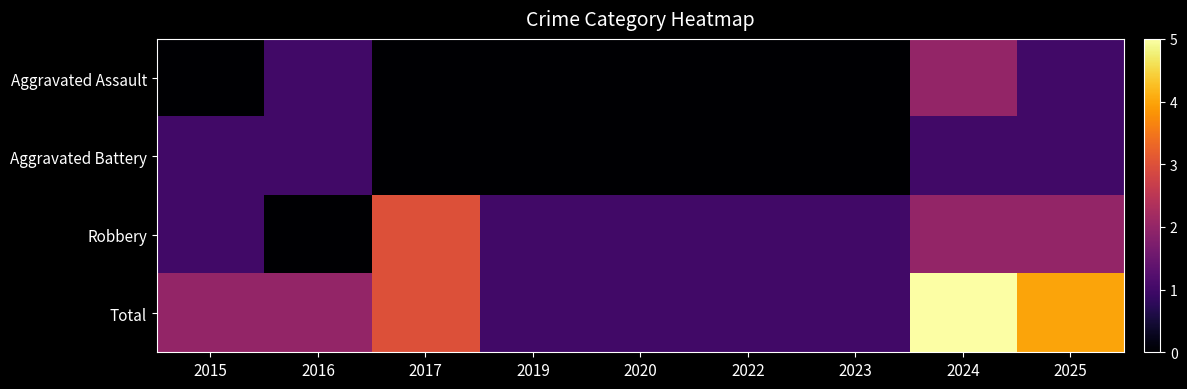

Which has a higher value, 2025 or 2022?

2025